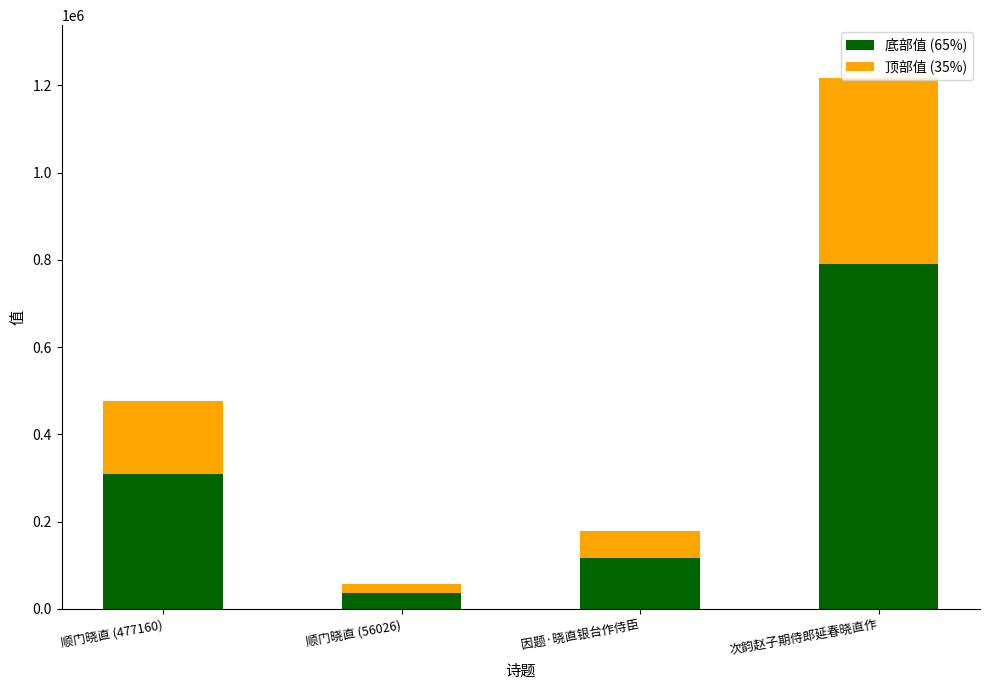

What is the maximum value for 底部值 (65%)?

790435.8